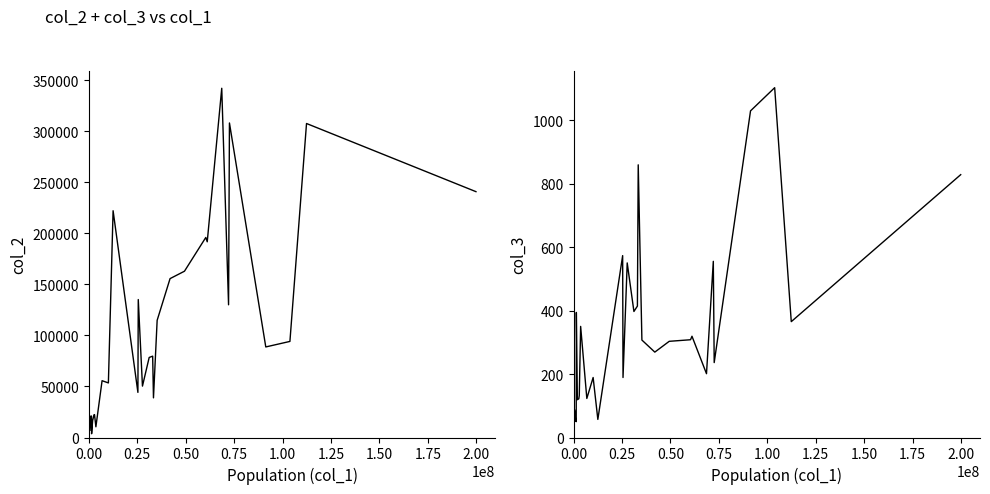

Count the number of data series in this chart.

2